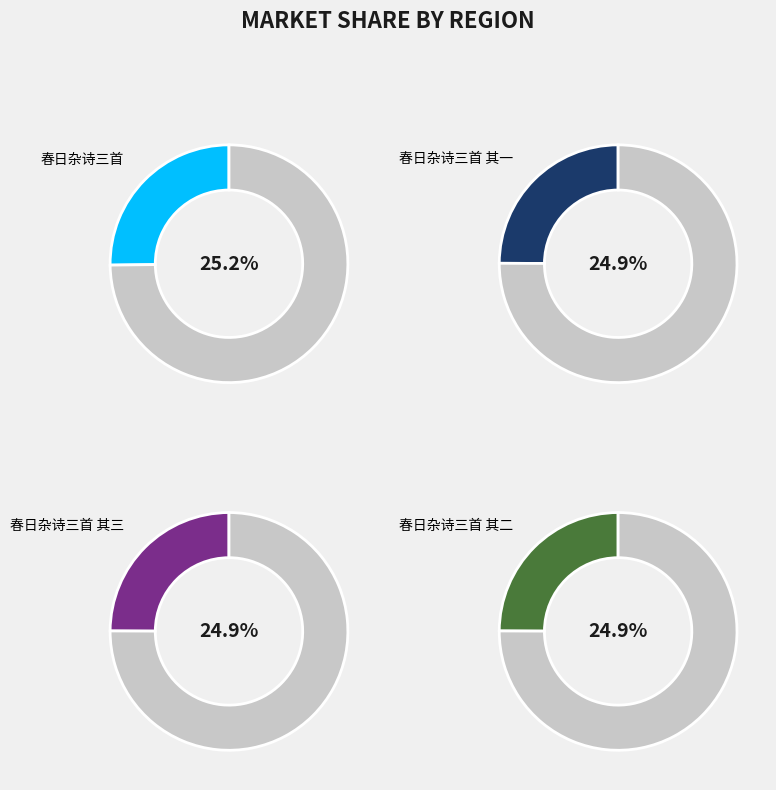

What portion of the pie excludes 春日杂诗三首 其二?

75.1%